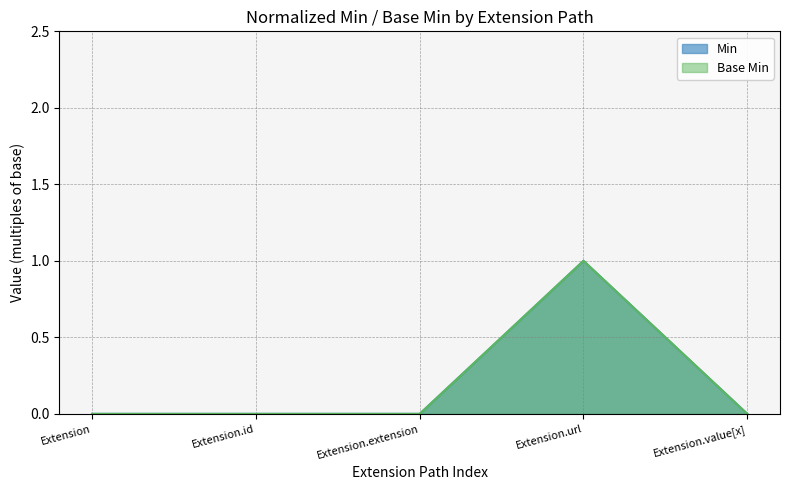

How many lines are shown in the chart?

2